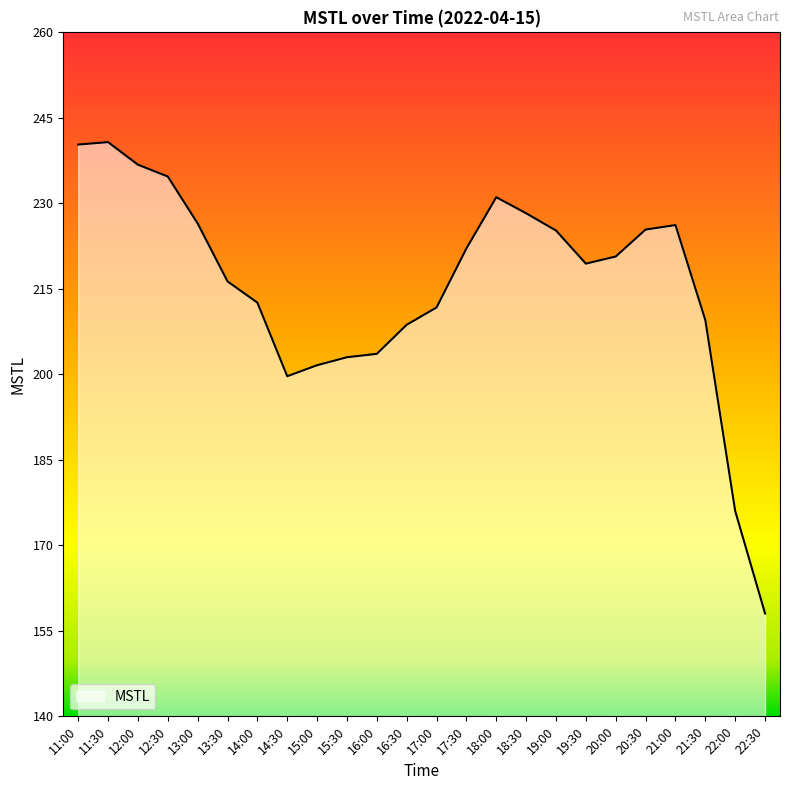

True or false: the data shows 212.6 at 14:00.

True